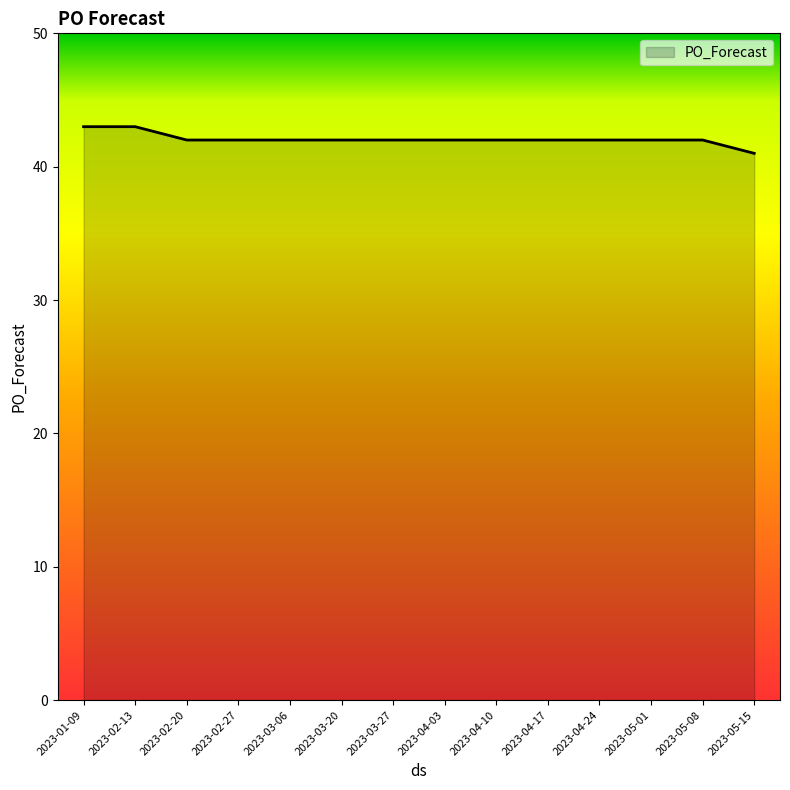

What is the difference between the second highest and minimum values?

2